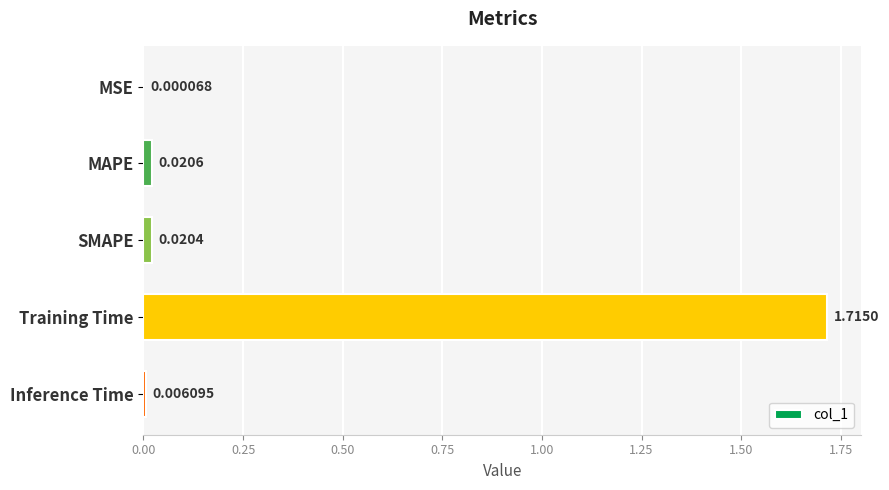

Which label corresponds to the largest value in the chart?

Training Time